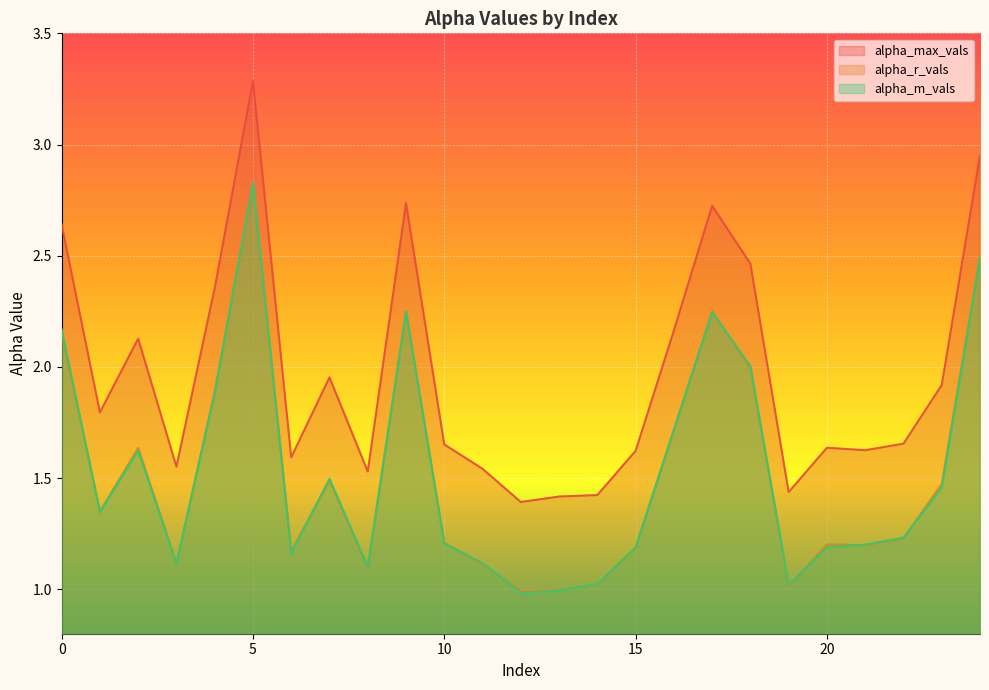

What is the total value across all series at 15?

4.0